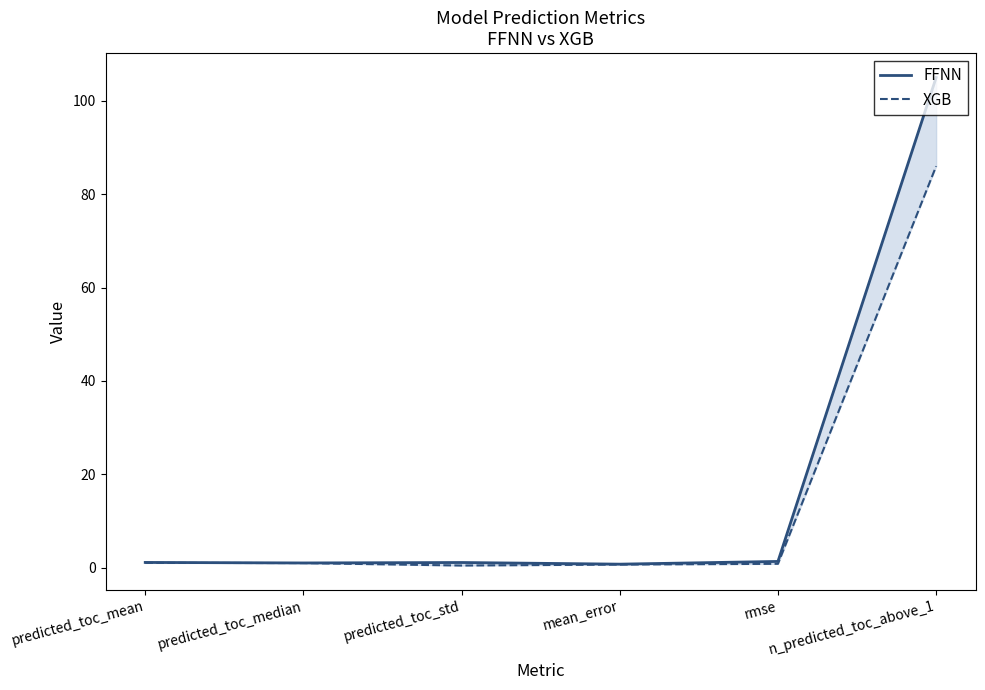

Does the chart have visible grid lines?

No